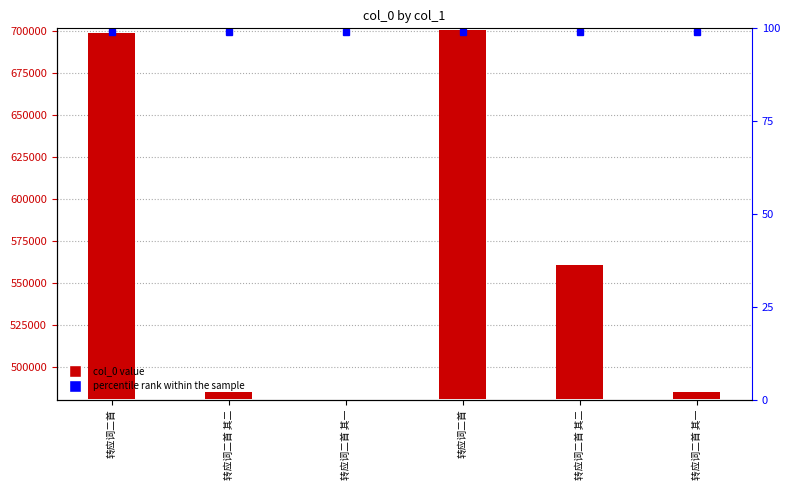

What is the difference between the maximum and second lowest values in the col_0 series?

215299.0